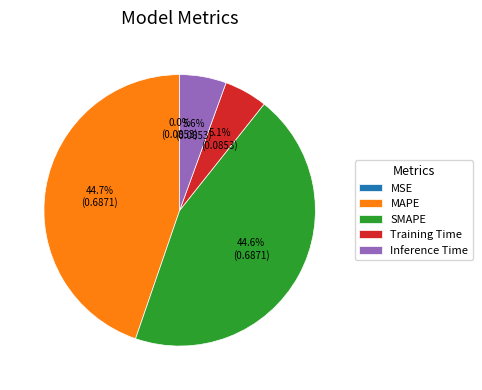

Does MAPE represent more than half of the total?

No